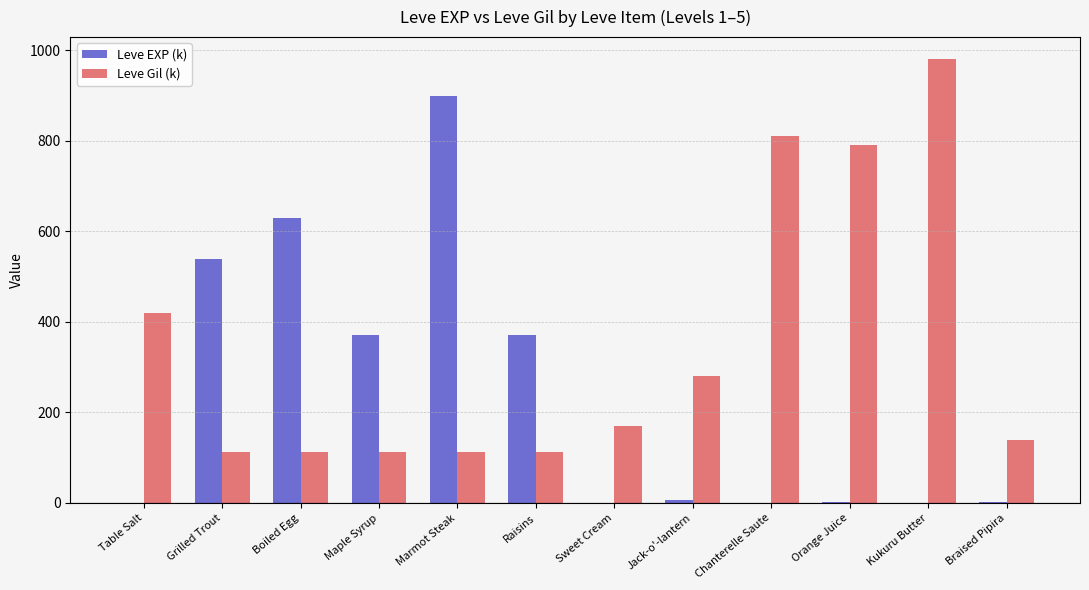

What is the maximum value for Leve Gil (k)?

980